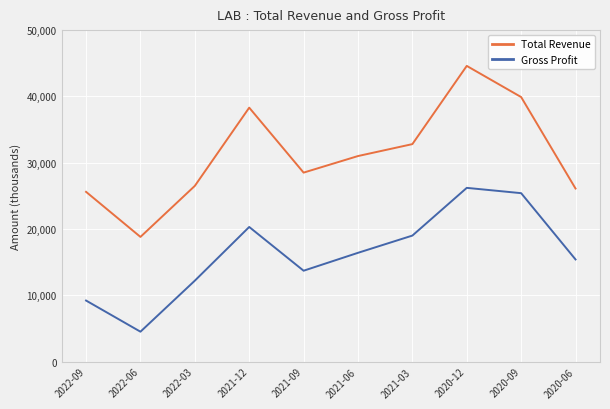

Where does the Total Revenue series first go above 31000?

2021-12